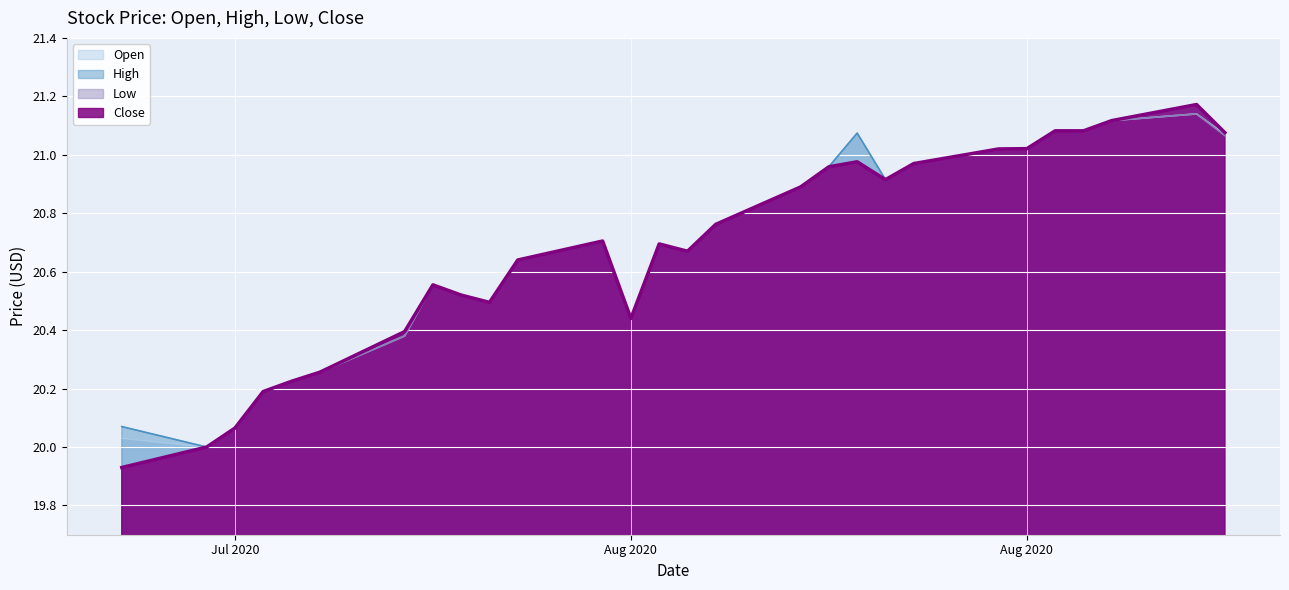

Reading right to left, transcribe all the data shown in this chart.

Open: 21.1	21.1	21.1	21.1	21.1	21.0	21.0	21.0	20.9	21.1	21.0	20.9	20.8	20.7	20.7	20.4	20.7	20.6	20.5	20.5	20.6	20.4	20.3	20.2	20.2	20.1	20.0	20.0
High: 21.1	21.2	21.1	21.1	21.1	21.0	21.0	21.0	20.9	21.1	21.0	20.9	20.8	20.7	20.7	20.4	20.7	20.6	20.5	20.5	20.6	20.4	20.3	20.2	20.2	20.1	20.0	20.1
Low: 21.1	21.1	21.1	21.1	21.1	21.0	21.0	21.0	20.9	21.0	21.0	20.9	20.8	20.7	20.7	20.4	20.7	20.6	20.5	20.5	20.6	20.4	20.3	20.2	20.2	20.1	20.0	19.9
Close: 21.1	21.2	21.1	21.1	21.1	21.0	21.0	21.0	20.9	21.0	21.0	20.9	20.8	20.7	20.7	20.4	20.7	20.6	20.5	20.5	20.6	20.4	20.3	20.2	20.2	20.1	20.0	19.9